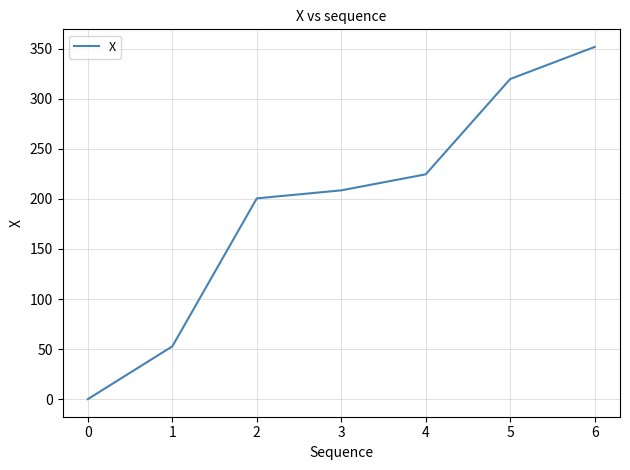

Count the number of data series in this chart.

1